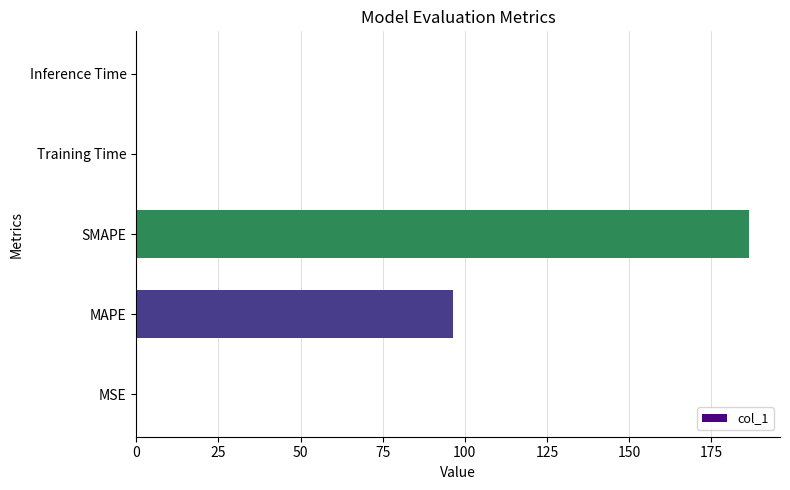

At which category does the chart reach its peak across all series?

SMAPE